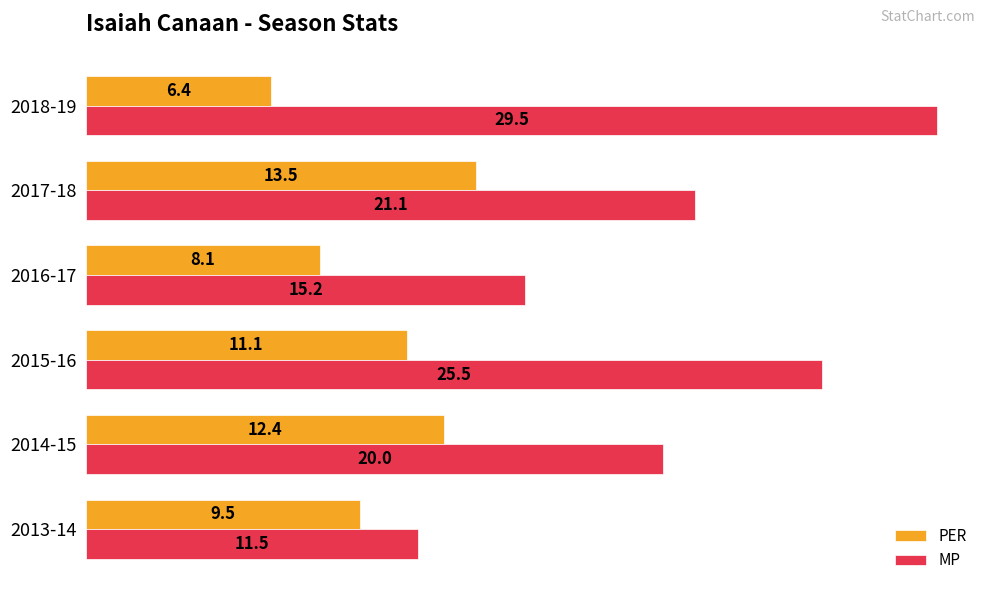

What is the total value across all series at 2018-19?

35.9